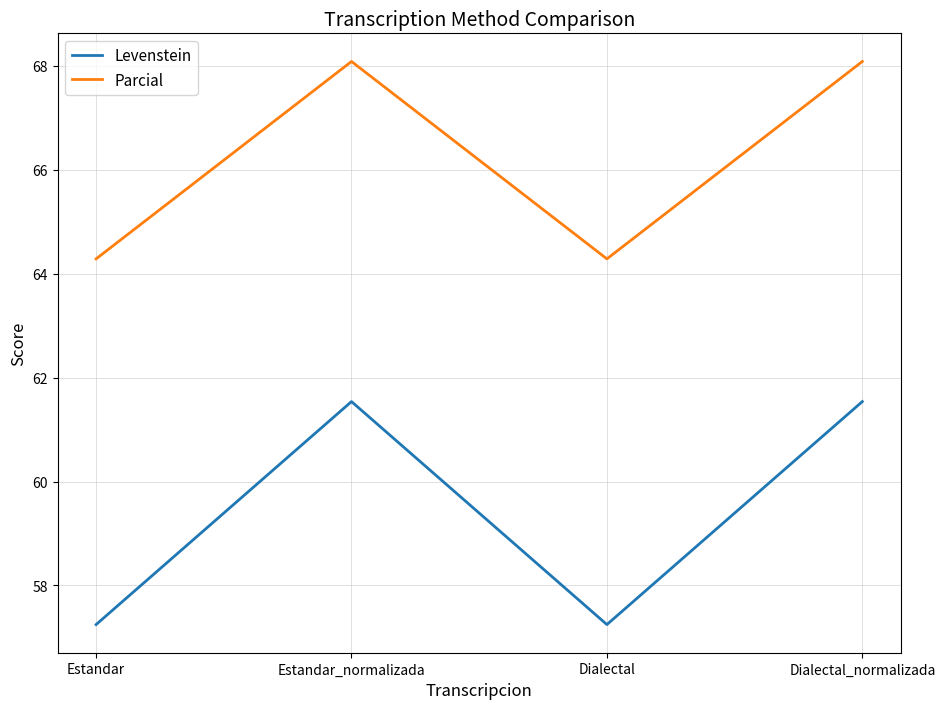

Reading left to right, what are all the values shown in this chart?

Levenstein: Estandar=57.2	Estandar_normalizada=61.5	Dialectal=57.2	Dialectal_normalizada=61.5
Parcial: Estandar=64.3	Estandar_normalizada=68.1	Dialectal=64.3	Dialectal_normalizada=68.1